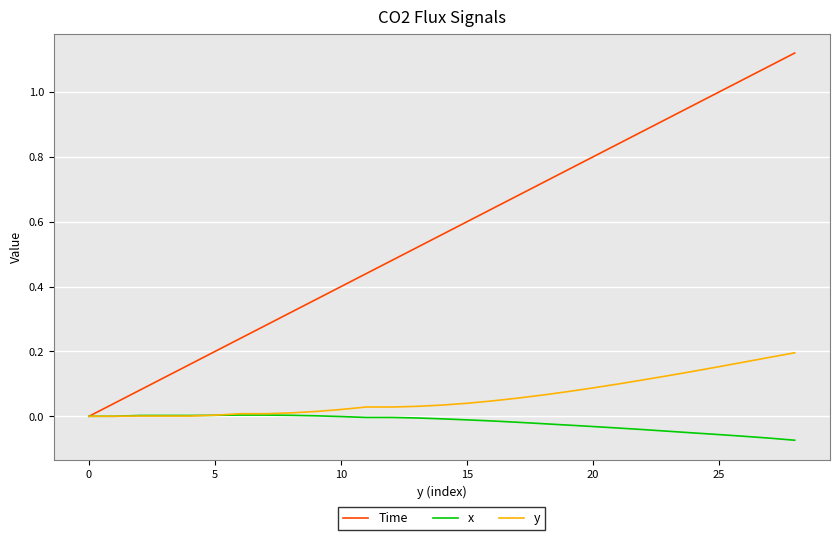

How many distinct data groups are displayed?

3